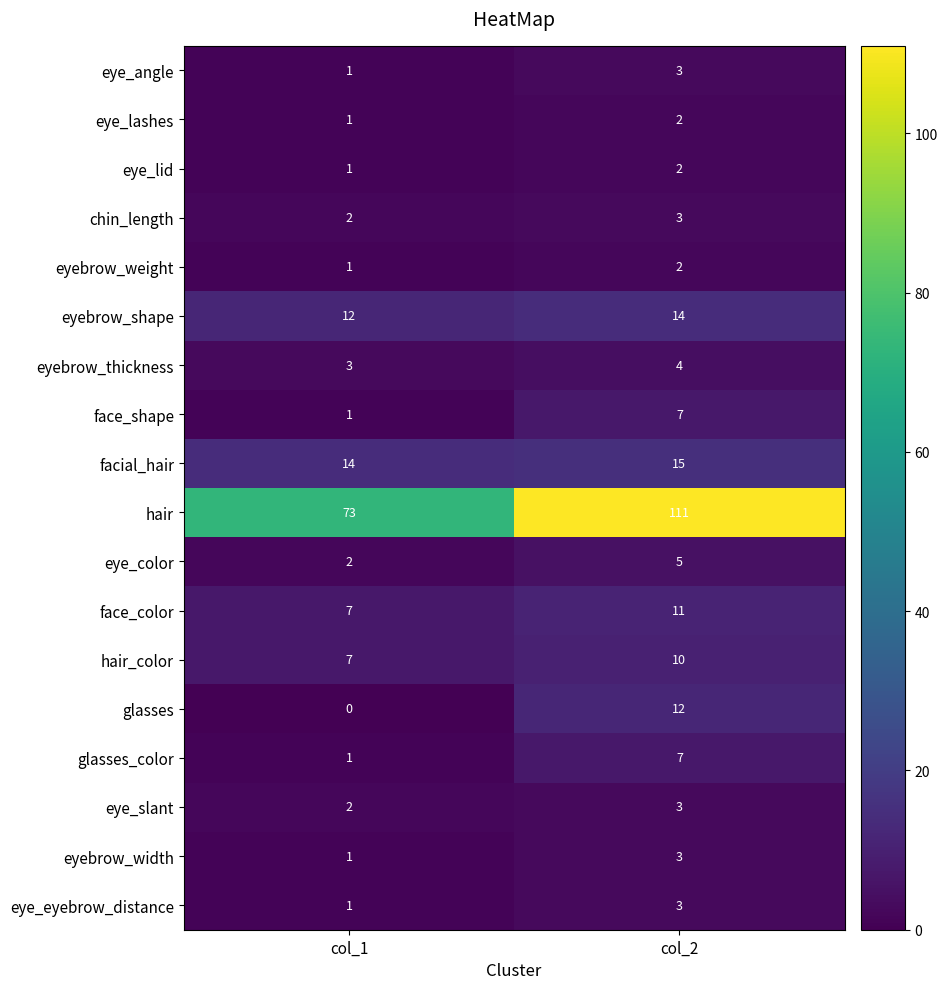

Which series changed the most between col_1 and col_2?

hair